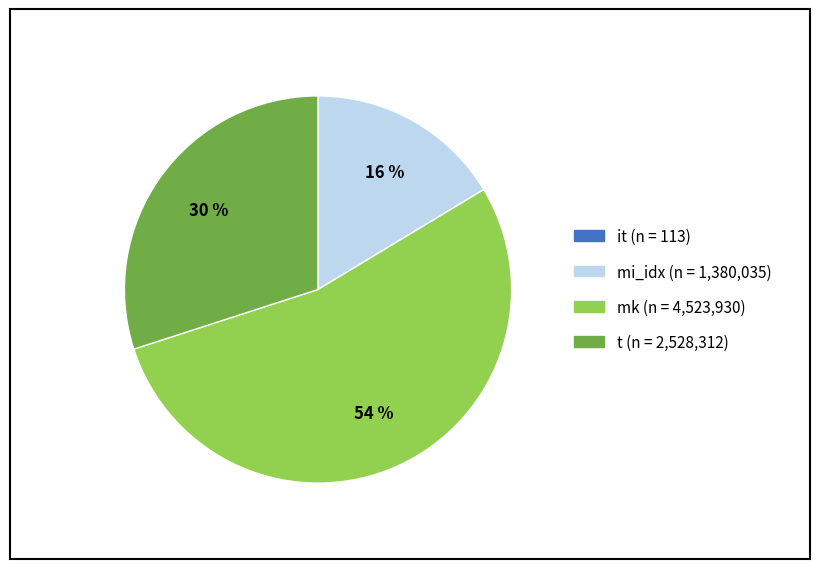

Do mi_idx and mk together represent more than half of the pie?

Yes